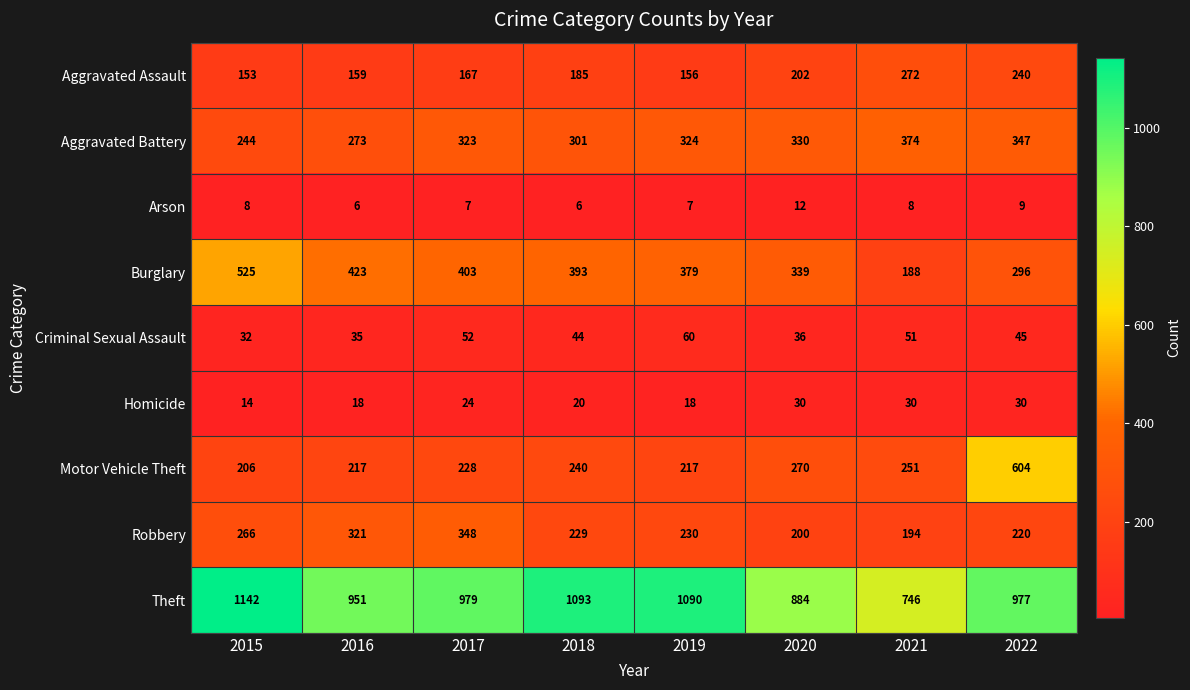

What is the highest value of the Motor Vehicle Theft series?

604